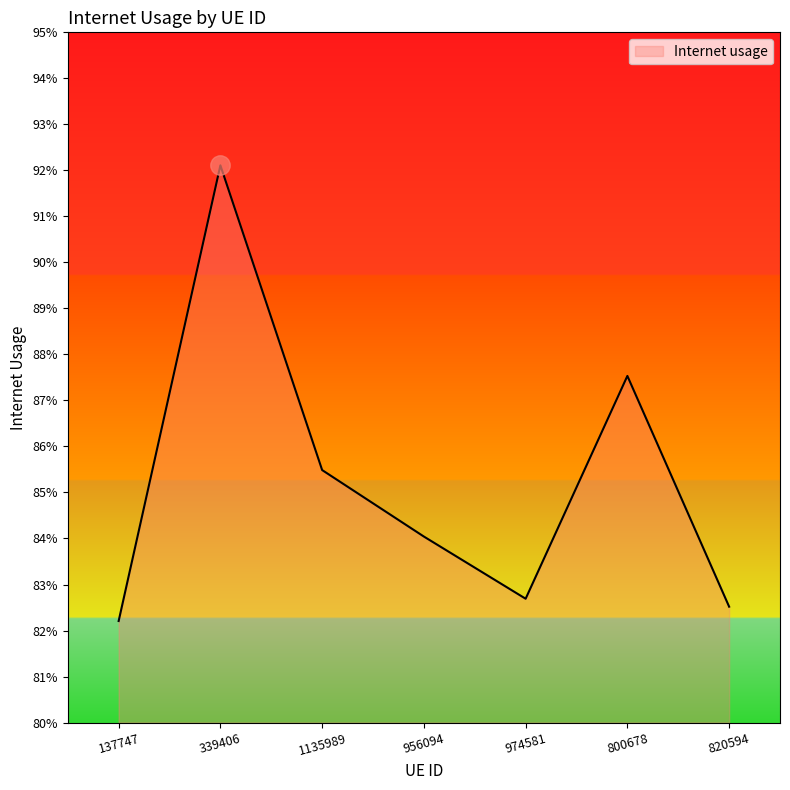

Rank the categories by value from lowest to highest.

137747, 820594, 974581, 956094, 1135989, 800678, 339406